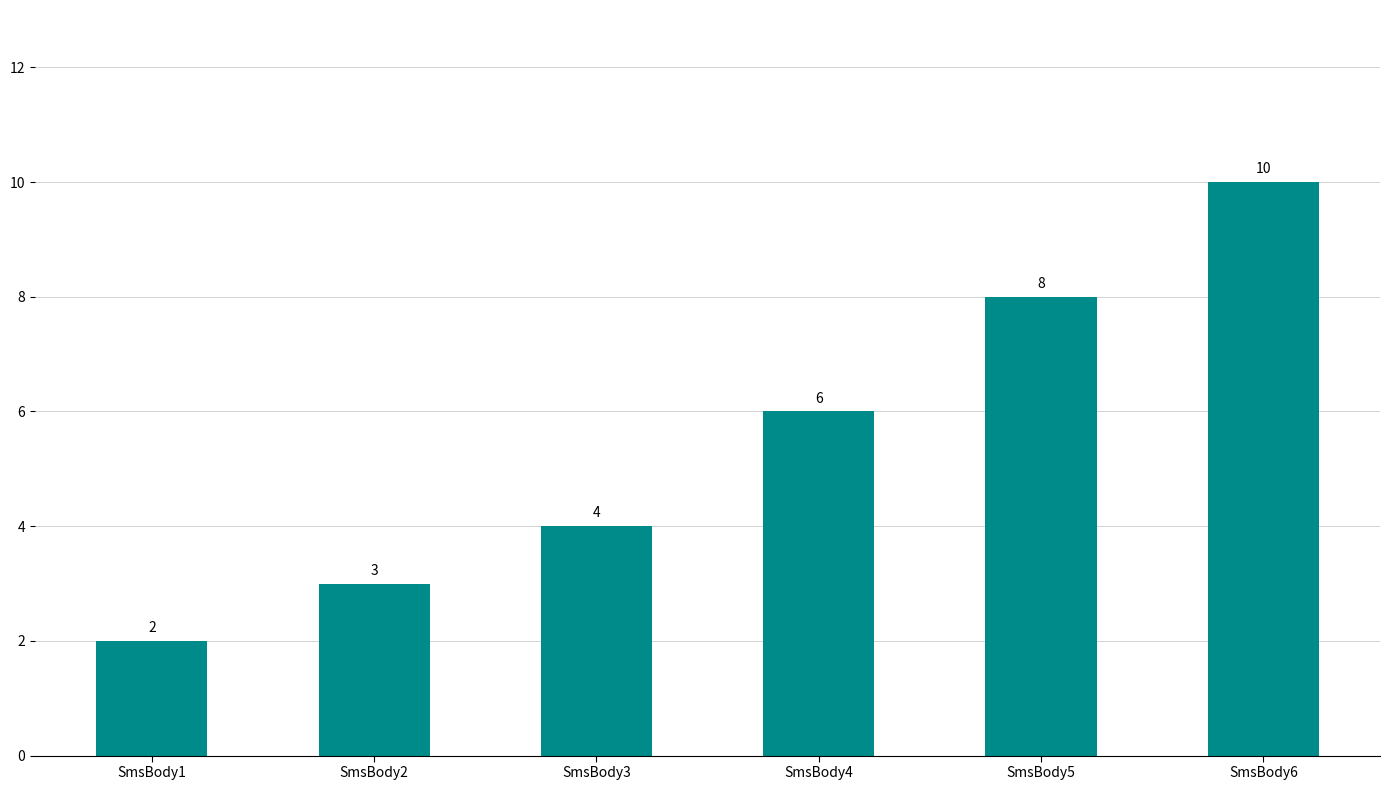

What is the change in value from SmsBody2 to SmsBody6?

+7